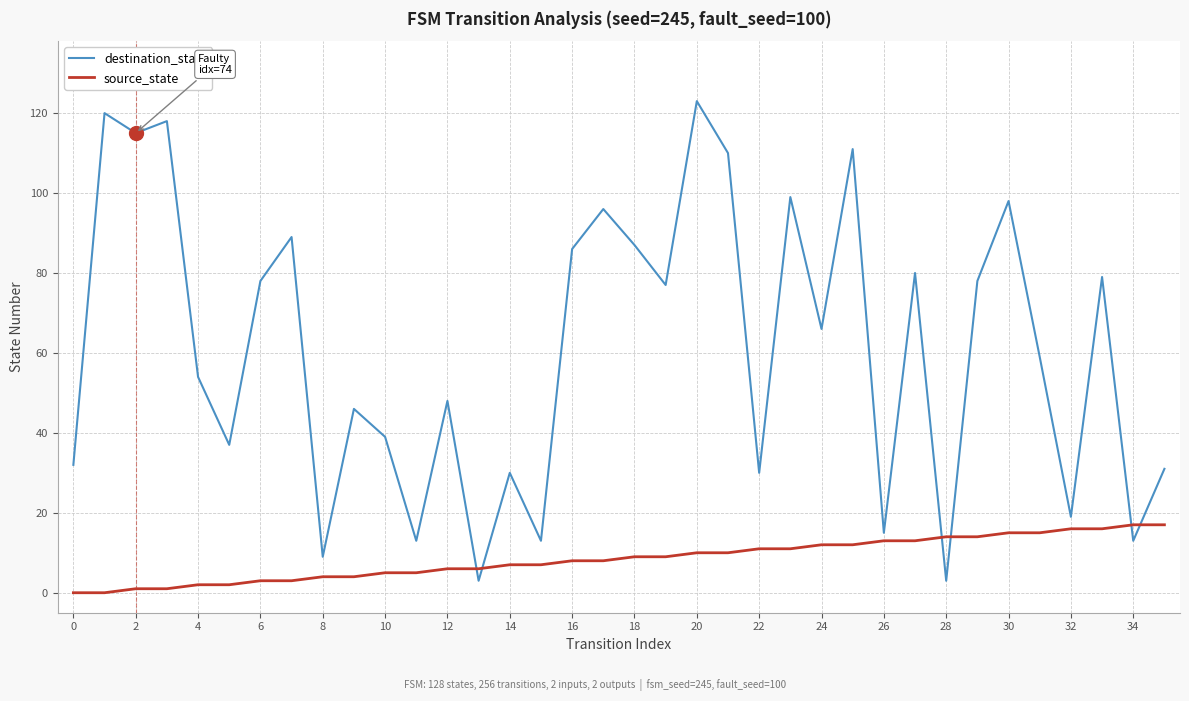

Which series has the largest total across all categories?

destination_state